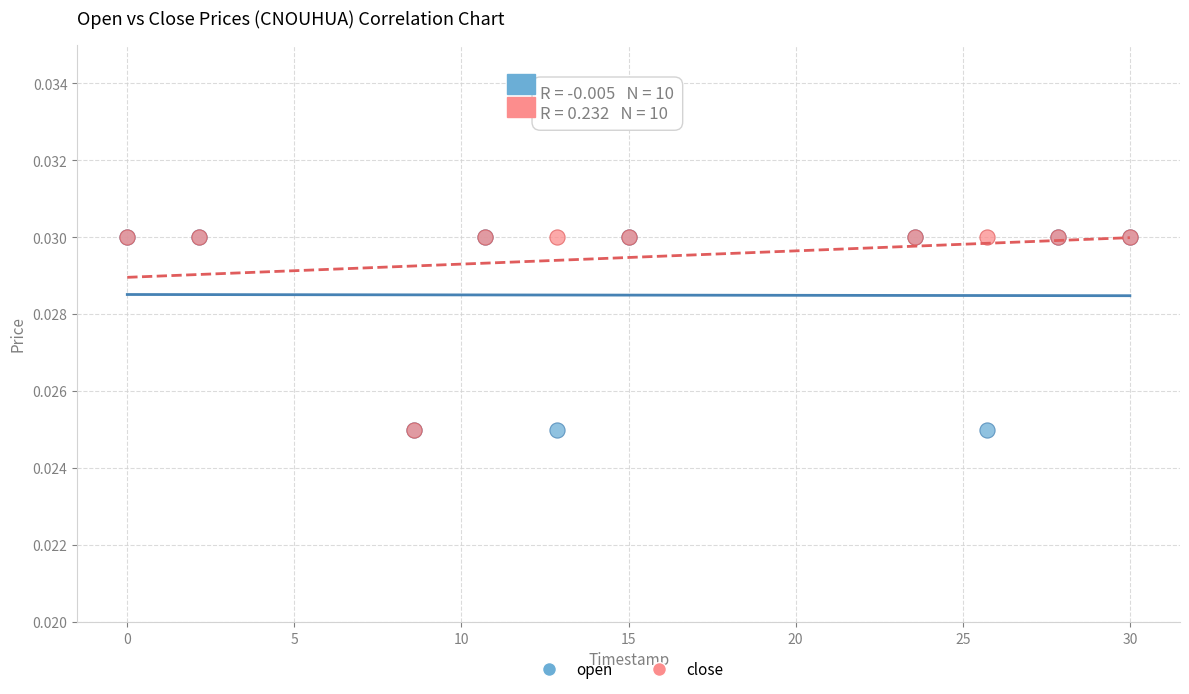

What are all the series names shown in the legend?

open, close